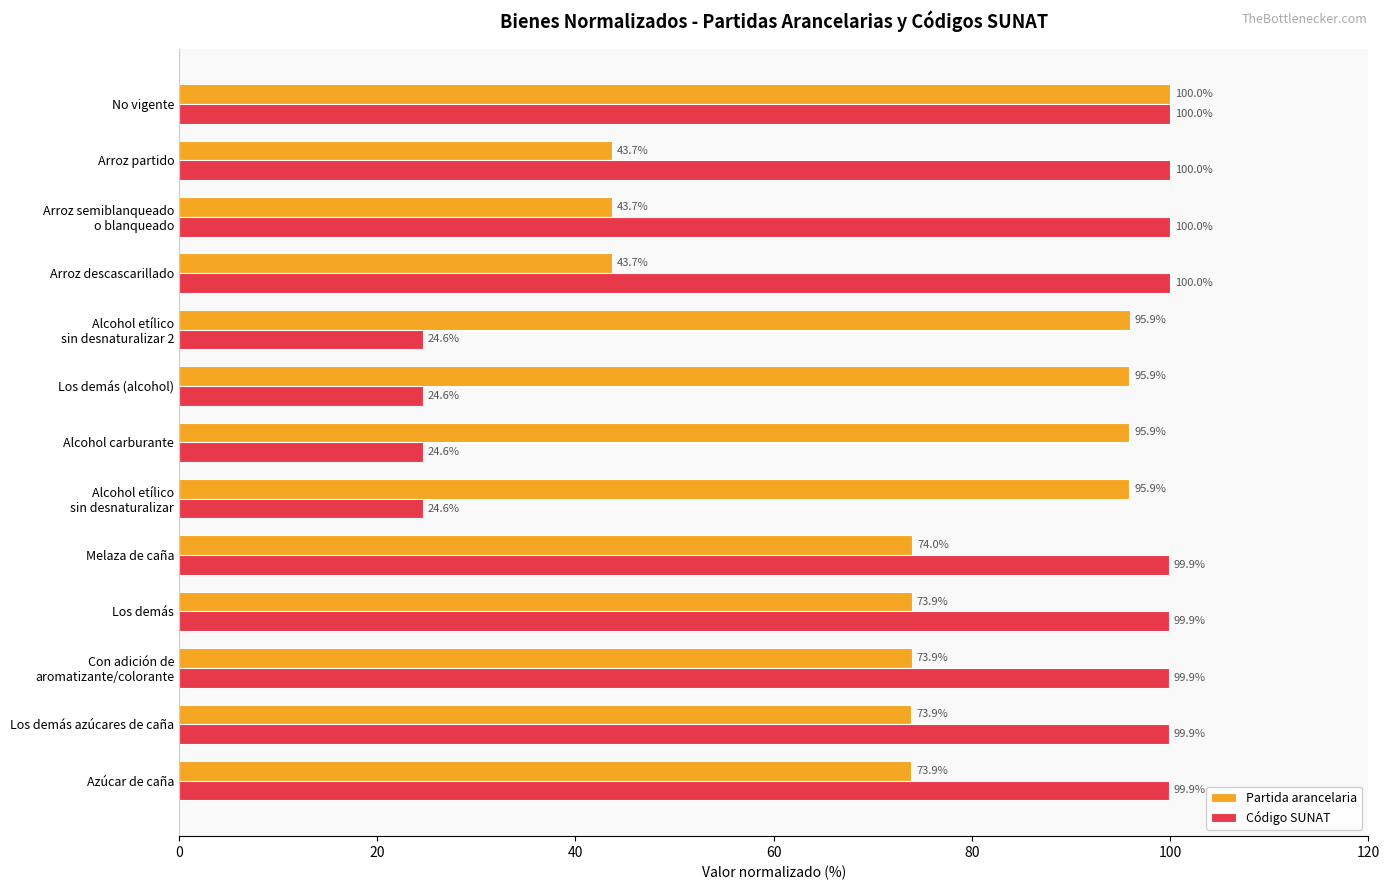

How many values in the Código SUNAT series exceed 99?

9